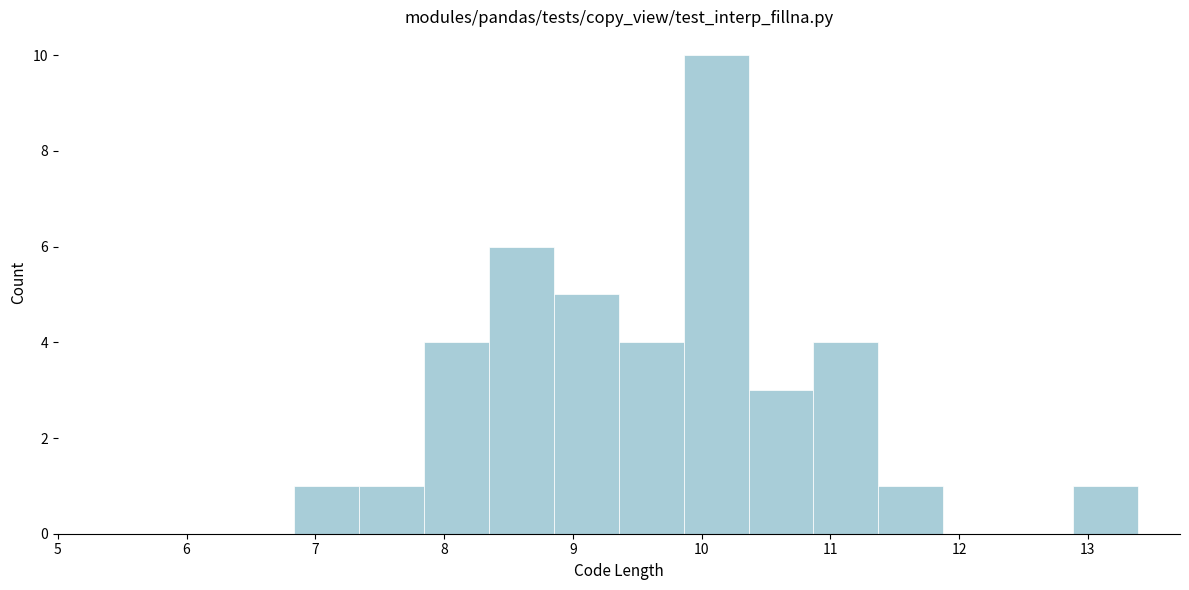

Which range on the x-axis has the tallest bar?

9.9 to 10.4